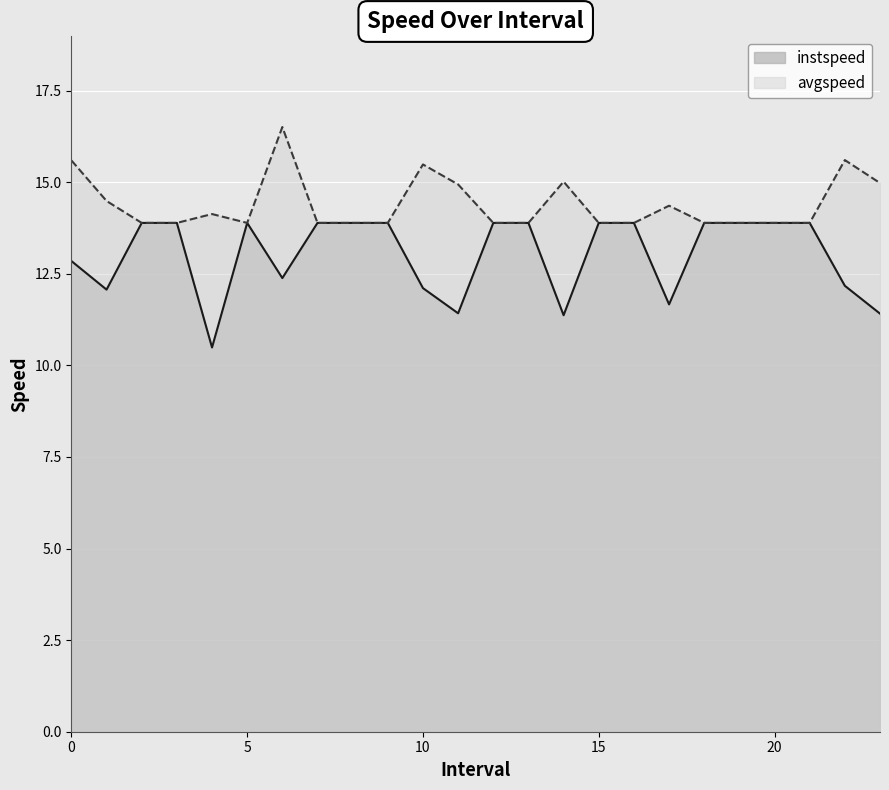

What position from the left is 18.0?

19